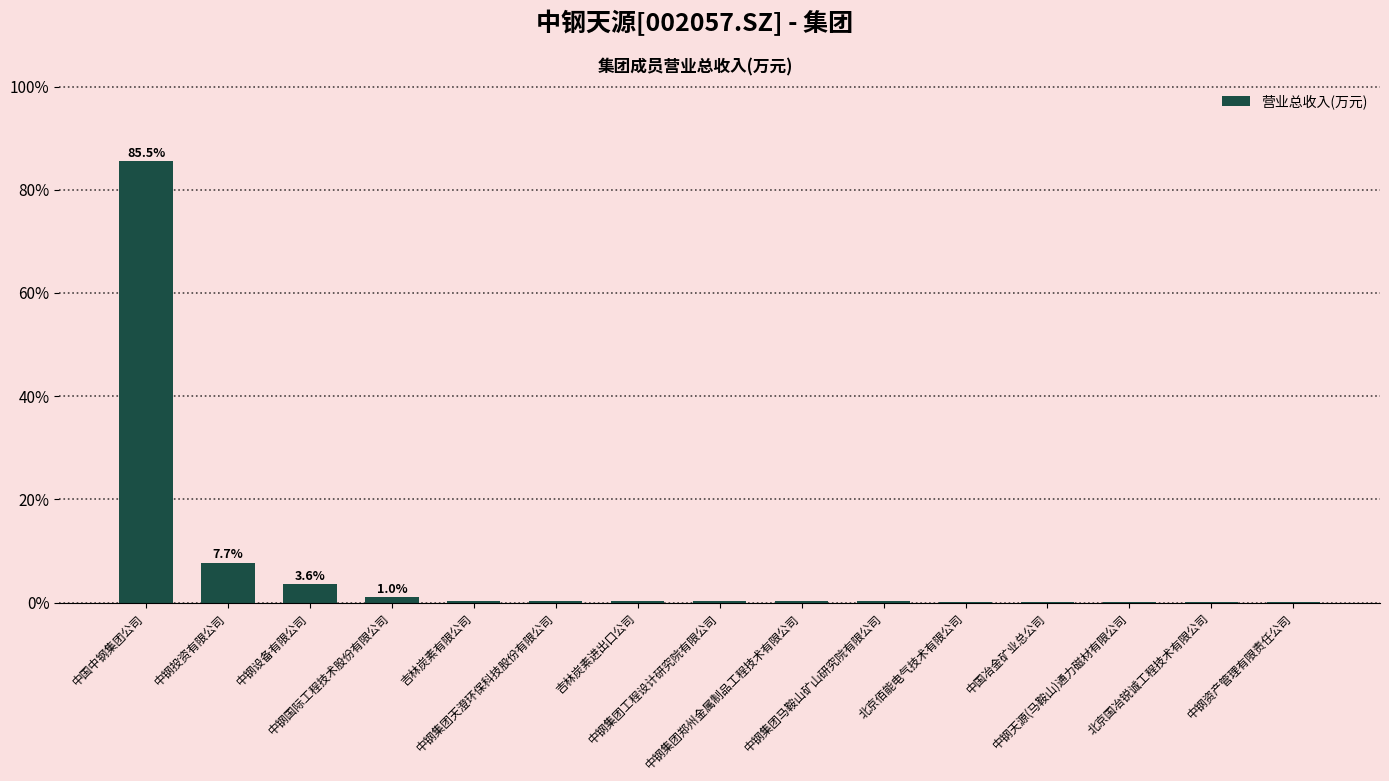

What is the sum of the values at 中钢设备有限公司 and 中钢天源(马鞍山)通力磁材有限公司?

3.6